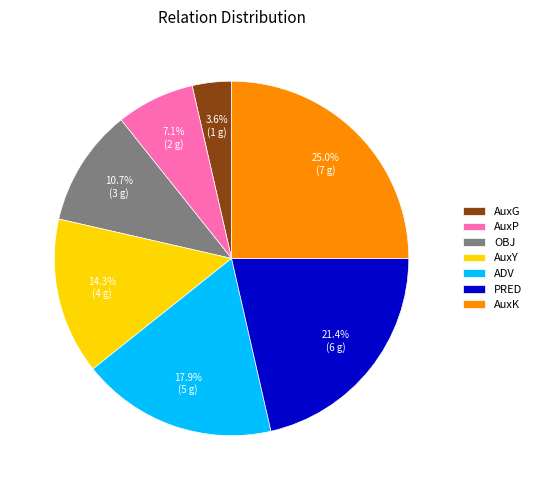

Is it true that AuxP is 18% of the pie?

False